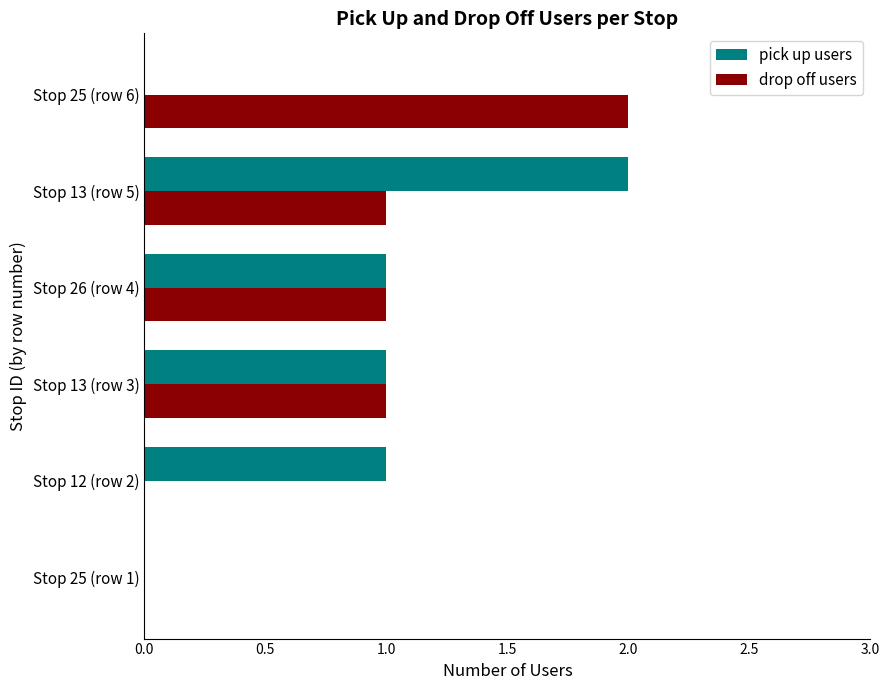

Is it true that drop off users equals 0 at Stop 12 (row 2)?

True